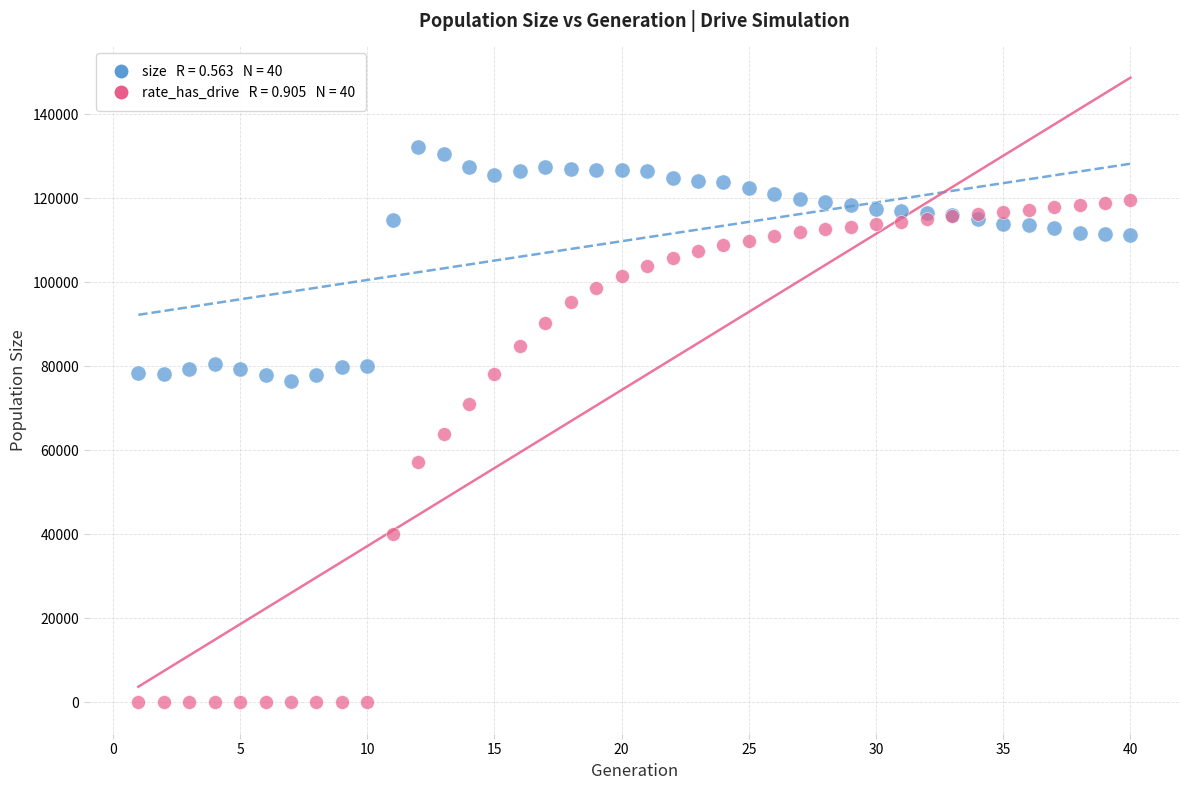

Across all series, what Y value is closest to 66112?

63784.0